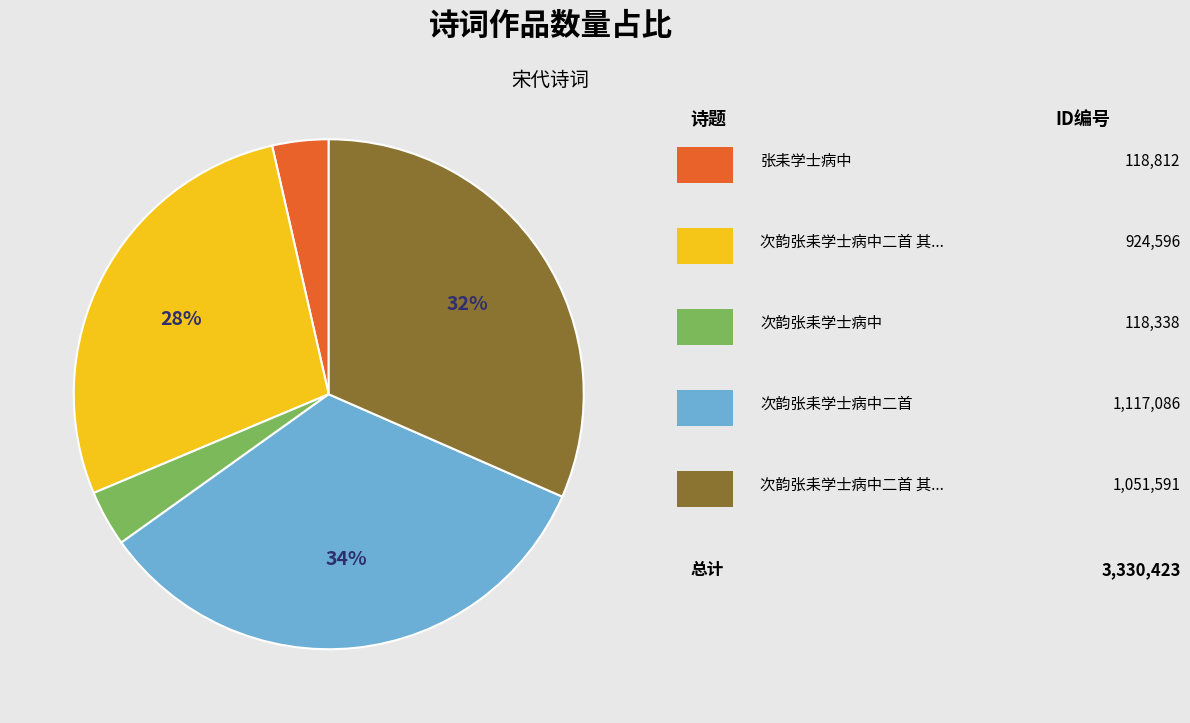

Is there a majority slice in this chart?

No